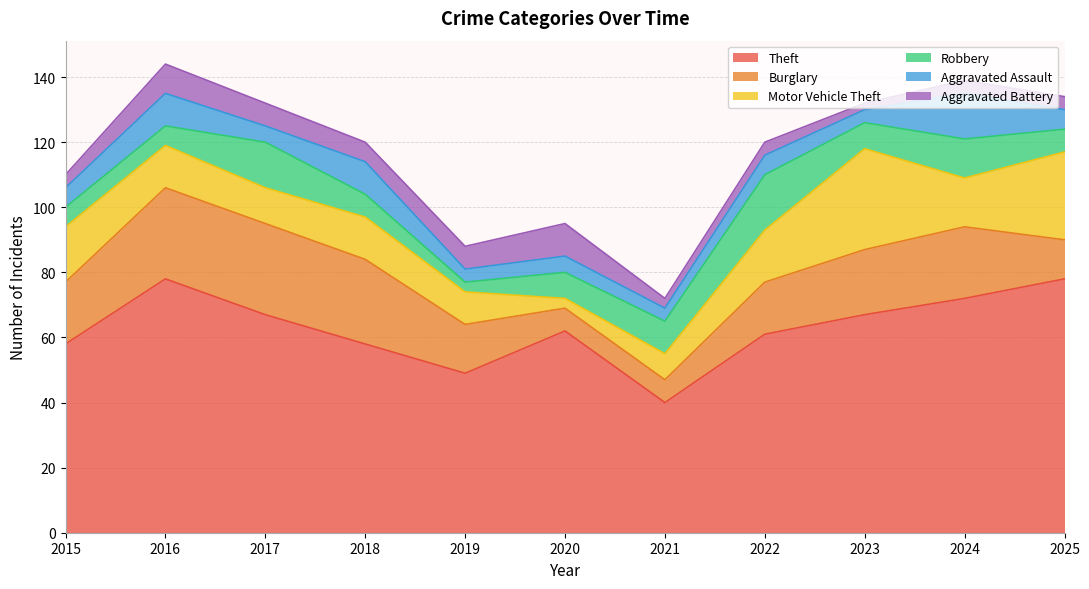

True or false: Theft and Motor Vehicle Theft cross at least once.

False